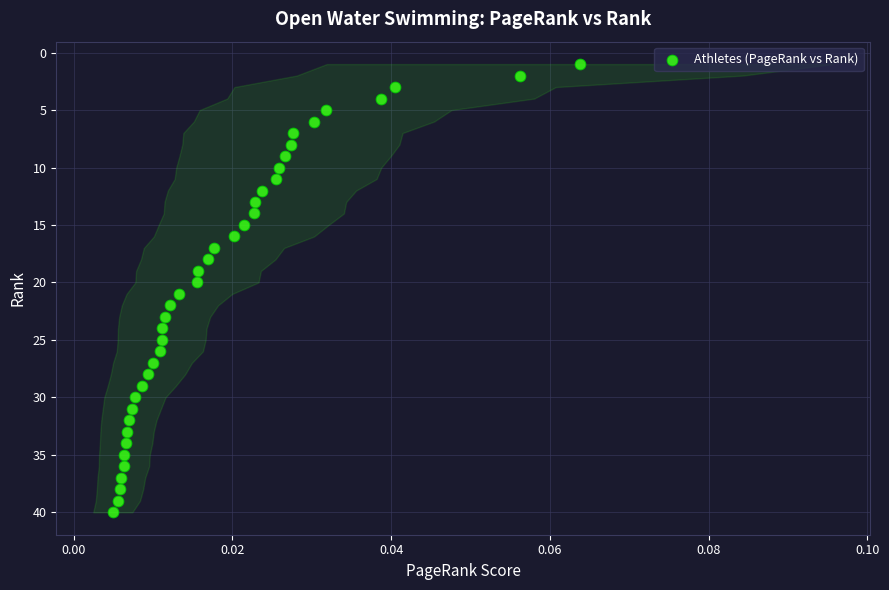

What is the range of Y values (max minus min)?

39